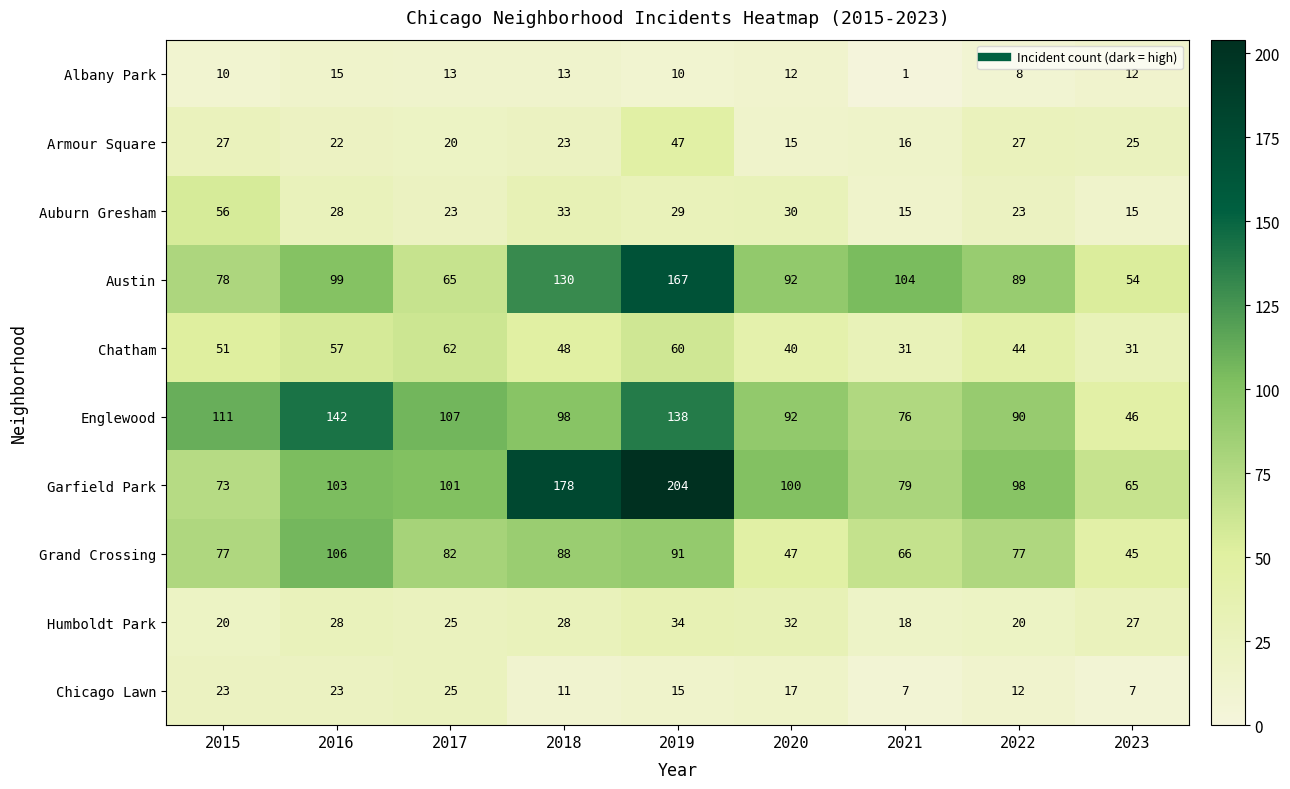

What is the difference between the highest and lowest values at 2021?

103